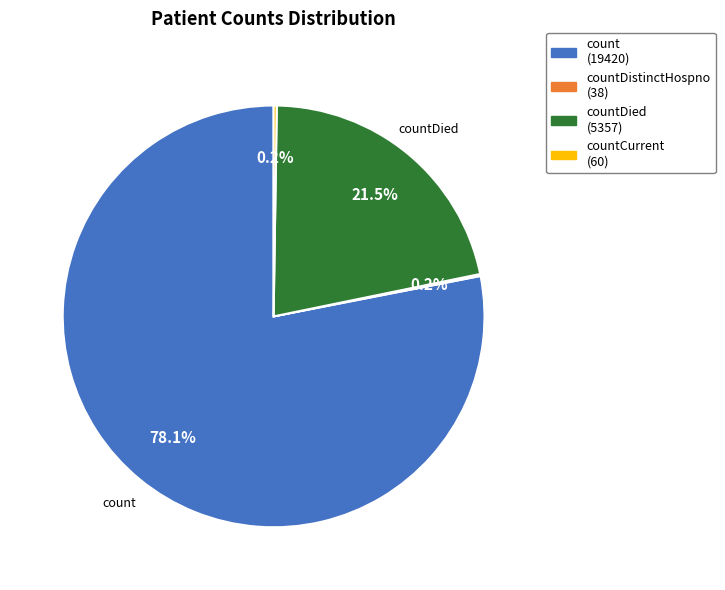

Does any single category account for the majority?

Yes